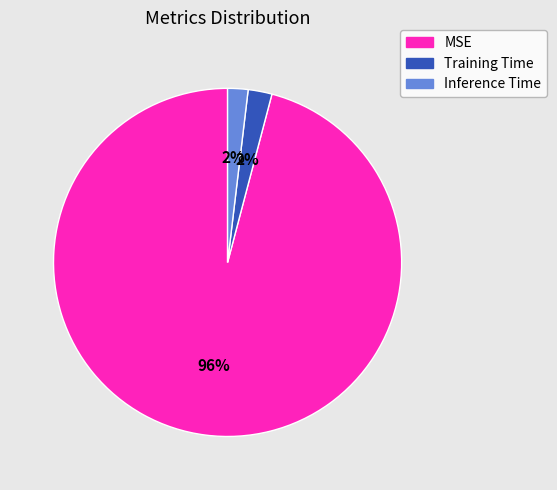

Is the sum of Training Time and Inference Time greater than half?

No